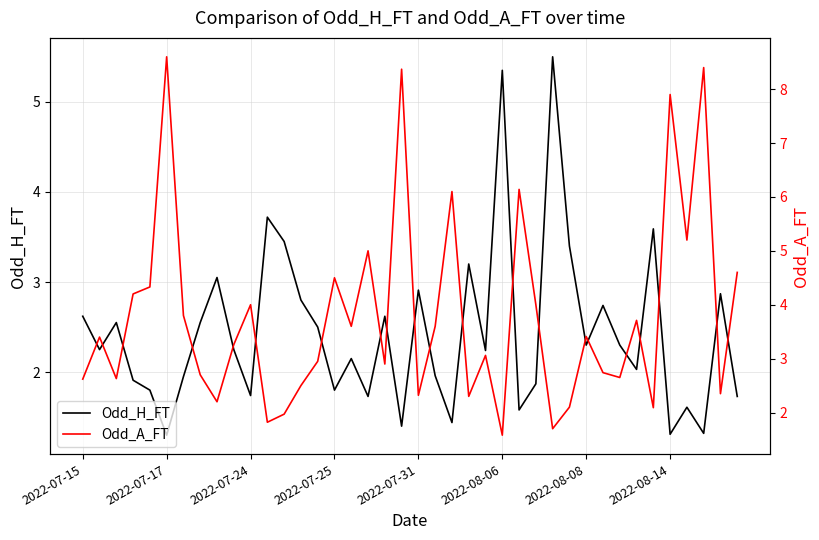

The value of Odd_H_FT at 2022-08-08 is 2.3. True or false?

True